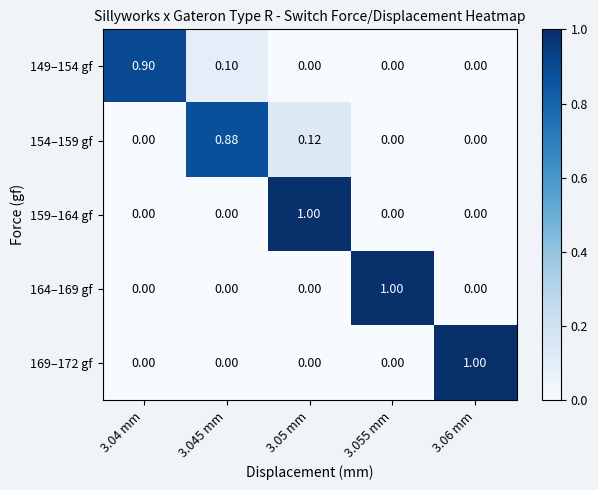

Reading right to left, list all the values displayed in this chart.

149–154 gf: 3.06 mm=0.0	3.055 mm=0.0	3.05 mm=0.0	3.045 mm=0.1	3.04 mm=0.9
154–159 gf: 3.06 mm=0.0	3.055 mm=0.0	3.05 mm=0.1	3.045 mm=0.9	3.04 mm=0.0
159–164 gf: 3.06 mm=0.0	3.055 mm=0.0	3.05 mm=1.0	3.045 mm=0.0	3.04 mm=0.0
164–169 gf: 3.06 mm=0.0	3.055 mm=1.0	3.05 mm=0.0	3.045 mm=0.0	3.04 mm=0.0
169–172 gf: 3.06 mm=1.0	3.055 mm=0.0	3.05 mm=0.0	3.045 mm=0.0	3.04 mm=0.0